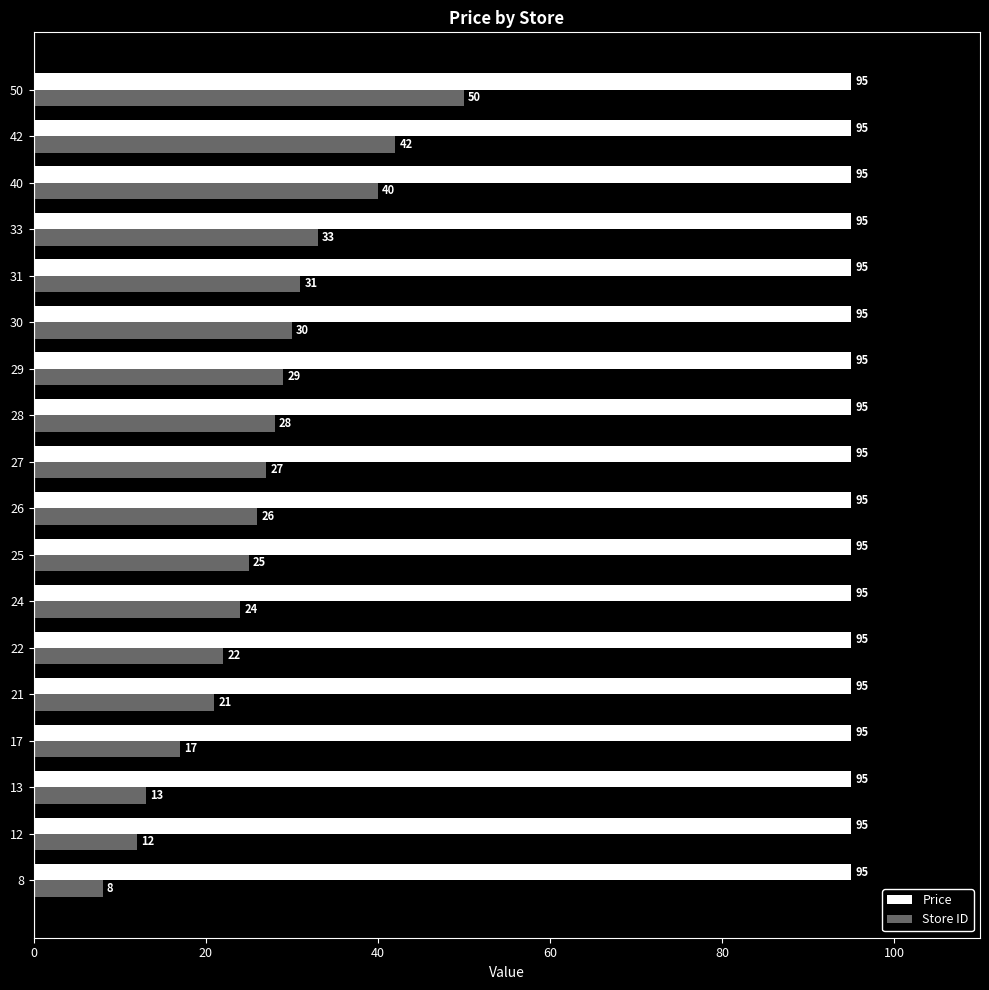

The value of Price at 29 is 95. True or false?

True